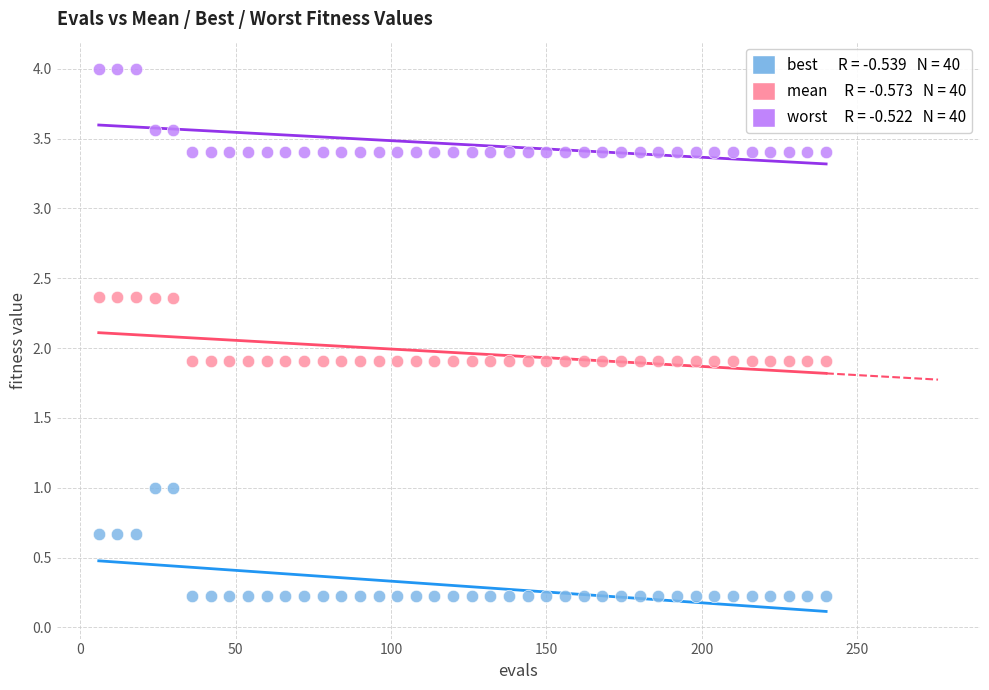

Across all data points, what is the range of X values (max minus min)?

234.0